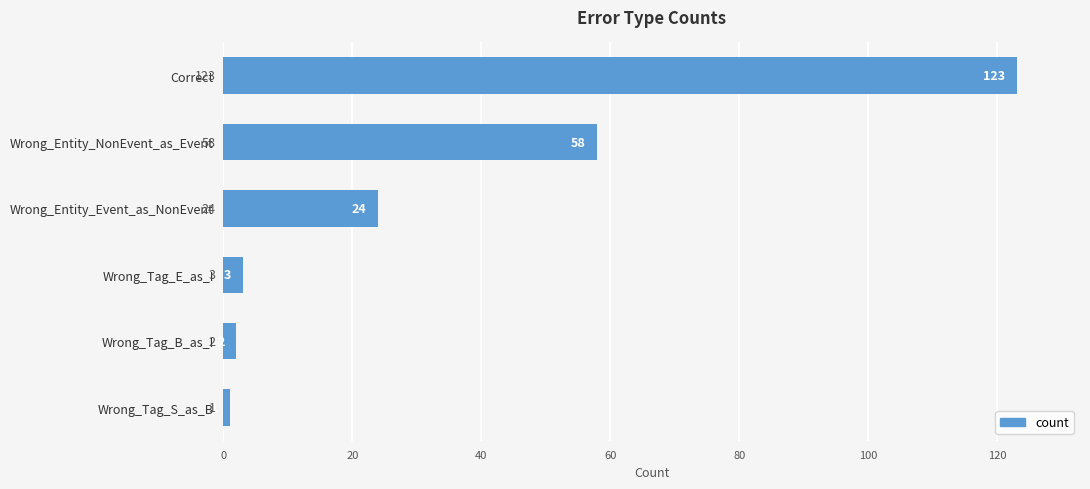

Reading bottom to top, what are all the values shown in this chart?

1	2	3	24	58	123